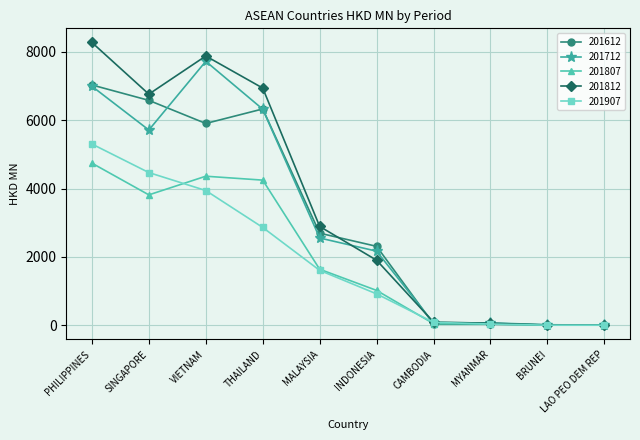

Where is the first local minimum for 201612?

VIETNAM